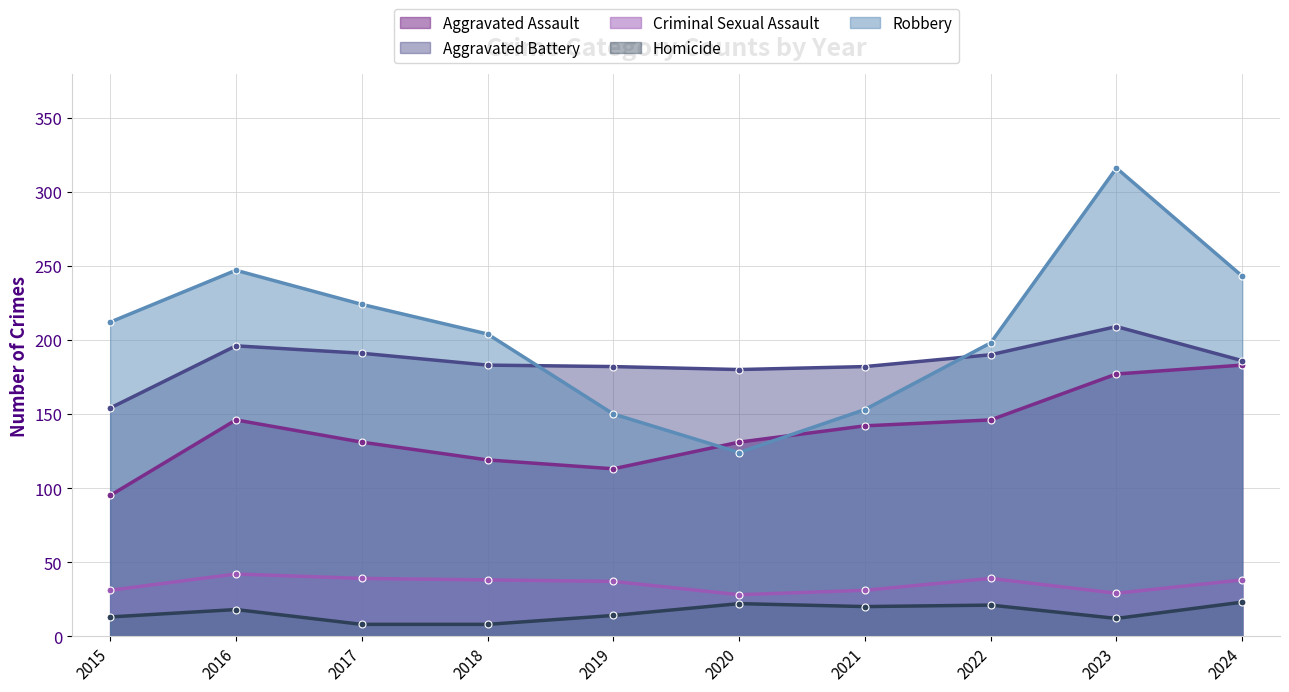

At which category does the chart reach its minimum across all series?

2017